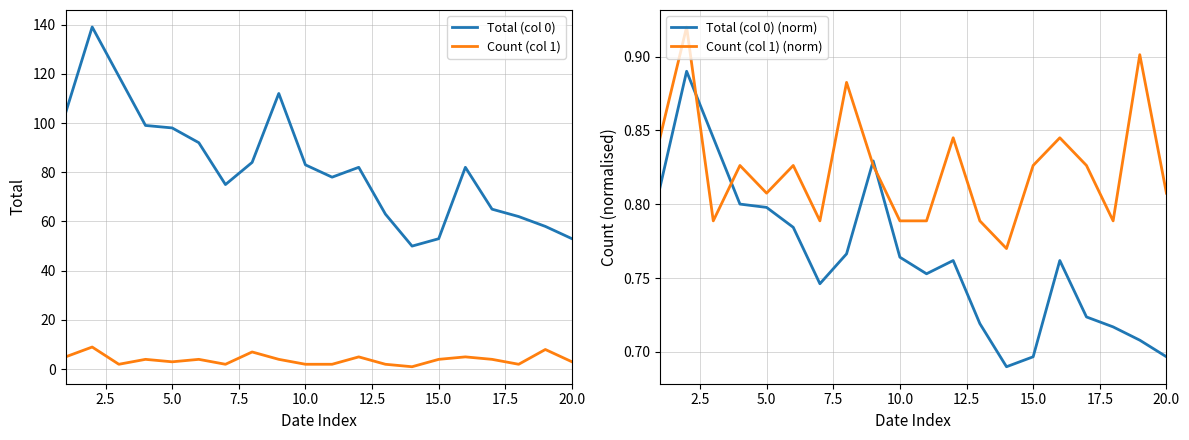

True or false: Count (col 1) and Total (col 0) intersect in this chart.

False